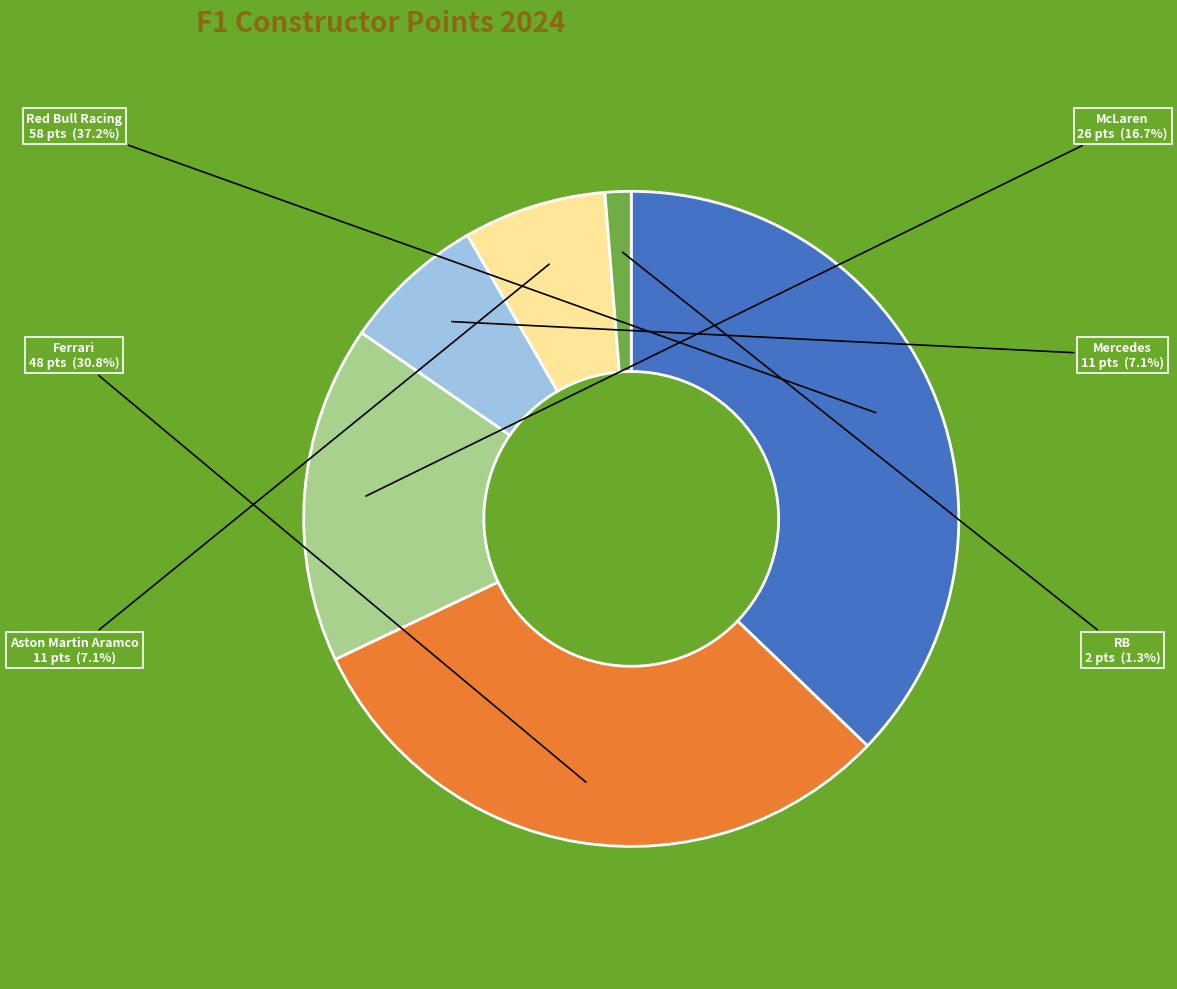

Approximately how many times larger is the value at McLaren compared to Red Bull Racing?

0.4